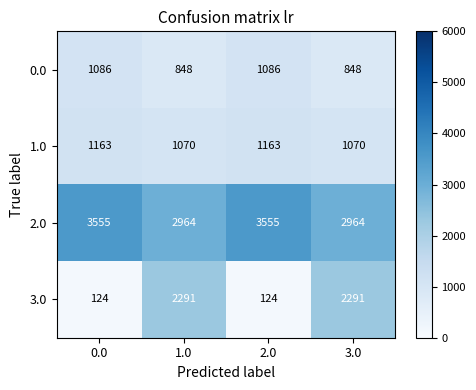

What is the sum of all 0.0 values?

3868